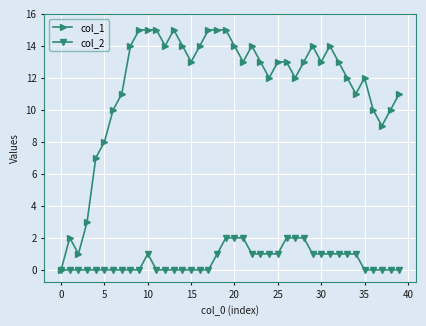

How many lines are shown in the chart?

2